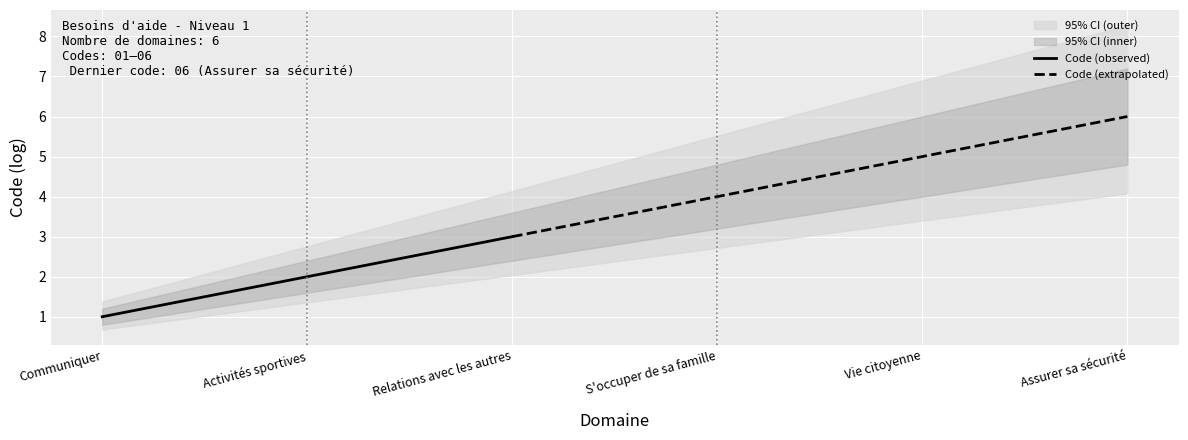

Reading left to right, what are all the values shown in this chart?

1	2	3	4	5	6